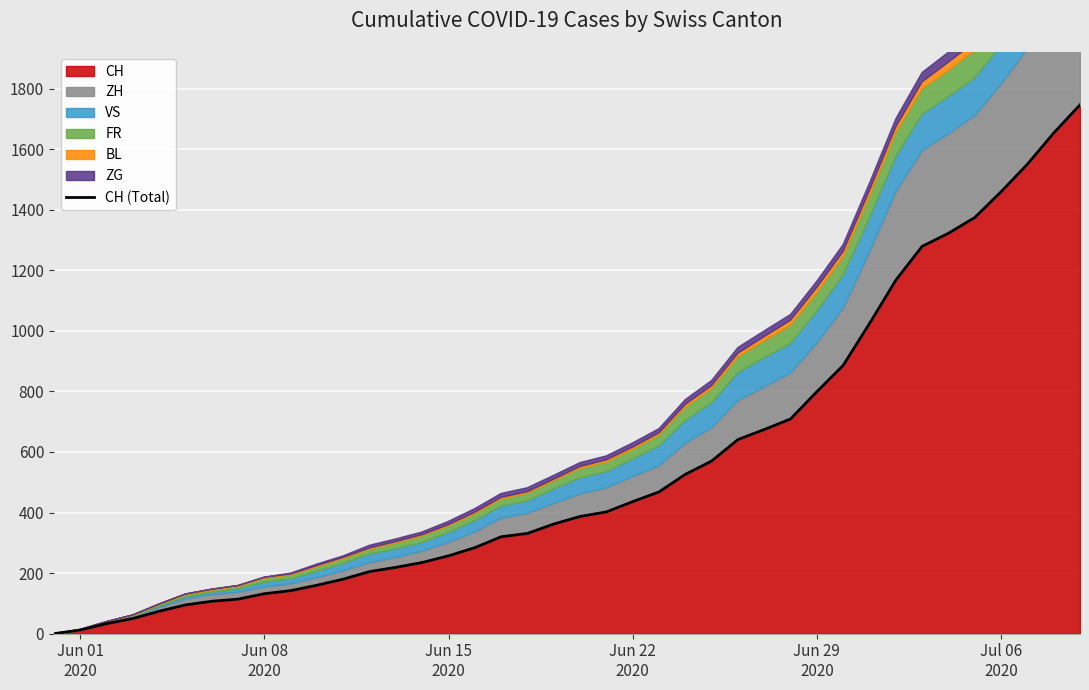

How many values exceed 387?

19